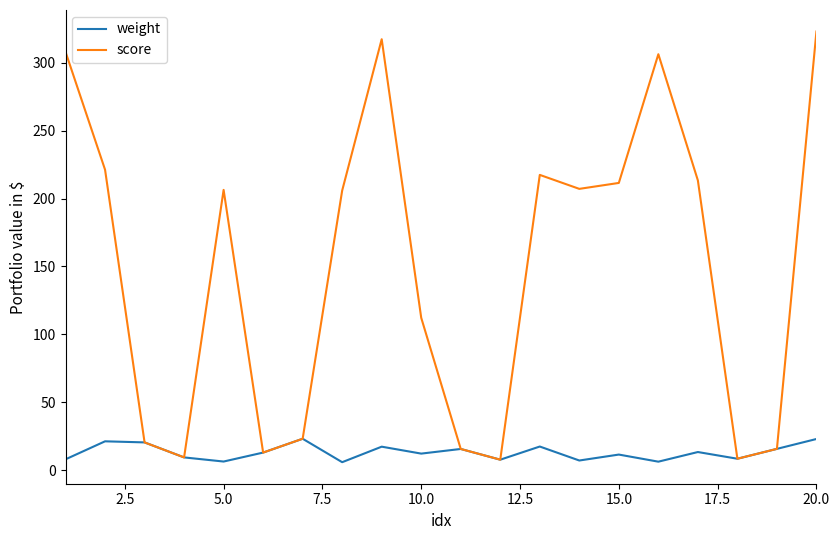

How many lines are shown in the chart?

2